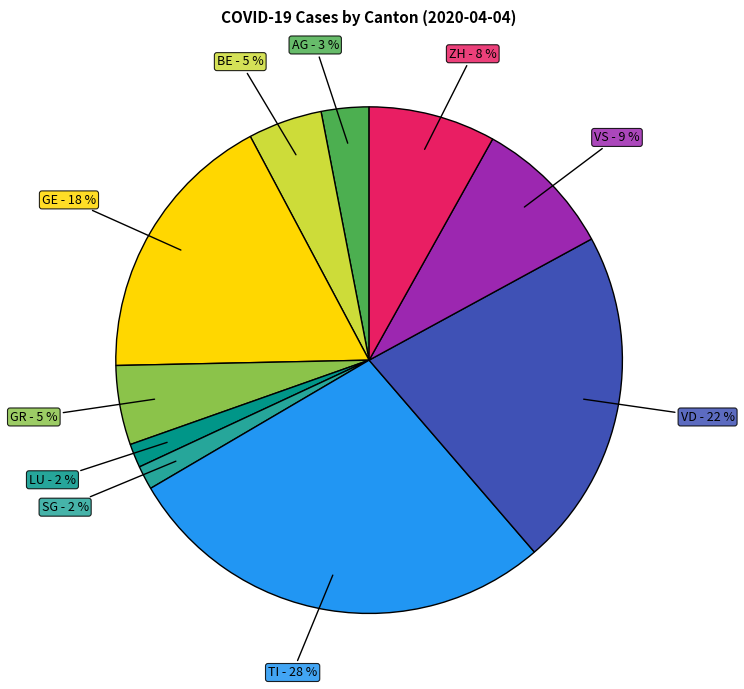

True or false: BE accounts for 5% of the total.

True